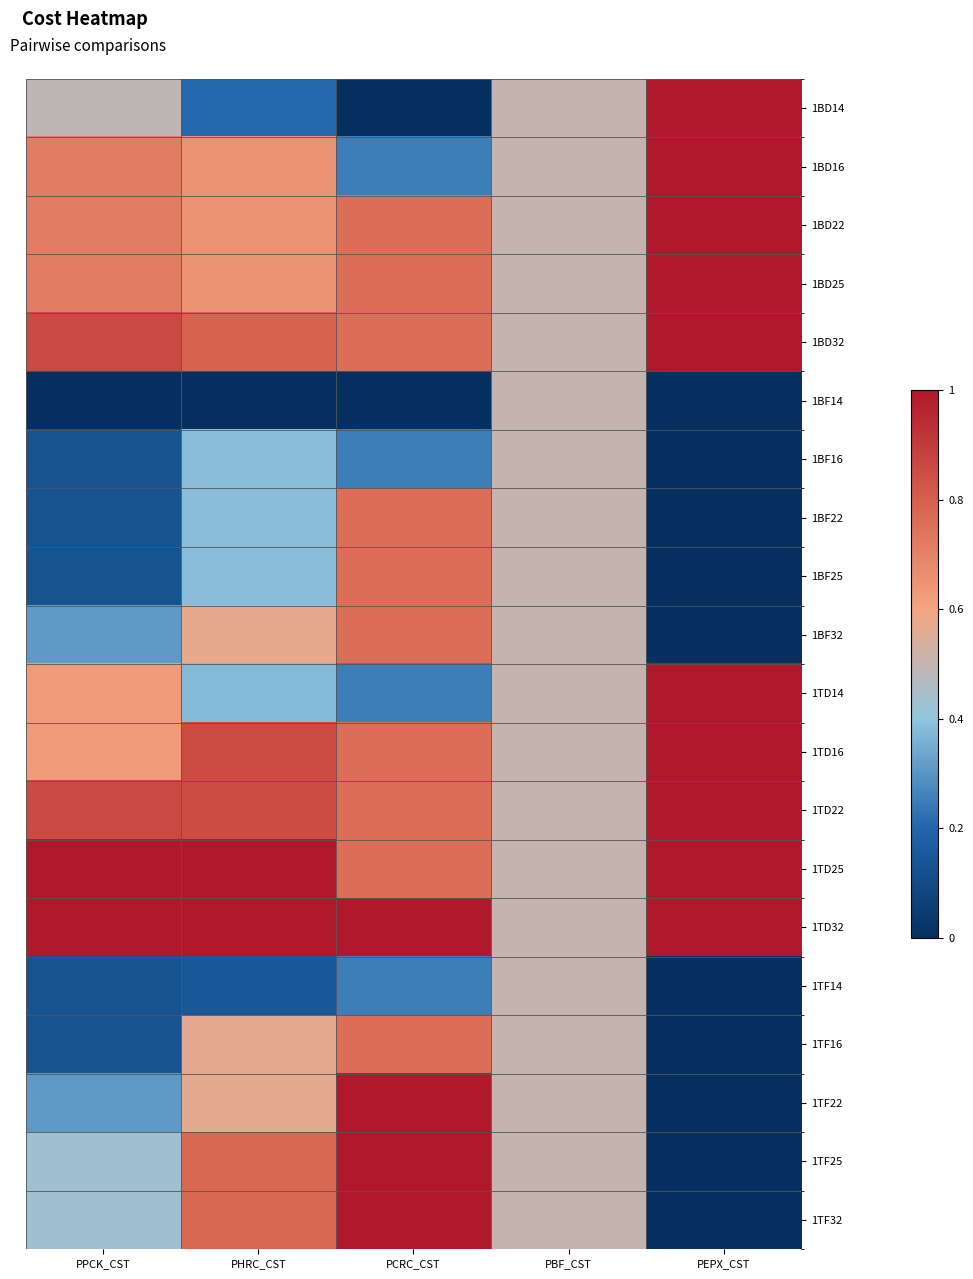

At which category is the sum across all series the highest?

PCRC_CST